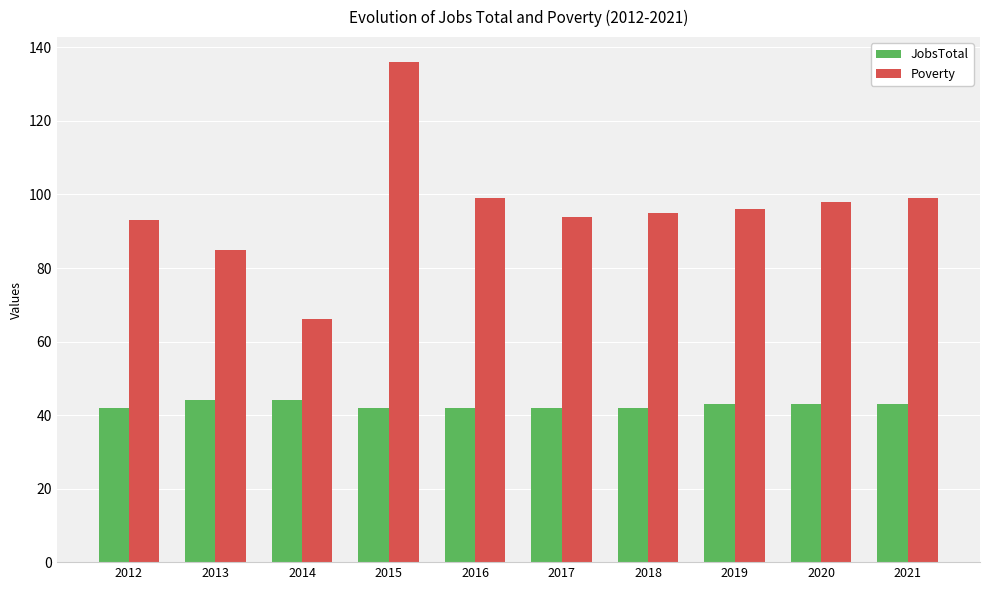

Reading left to right, list all the values displayed in this chart.

JobsTotal: 2012=42	2013=44	2014=44	2015=42	2016=42	2017=42	2018=42	2019=43	2020=43	2021=43
Poverty: 2012=93	2013=85	2014=66	2015=136	2016=99	2017=94	2018=95	2019=96	2020=98	2021=99